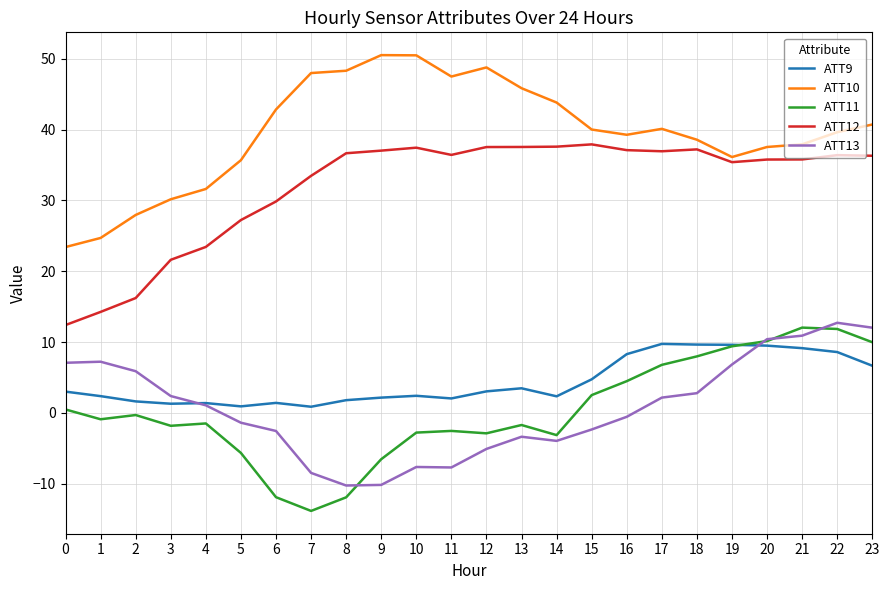

What is the spread (max minus min) of values at 6?

54.7